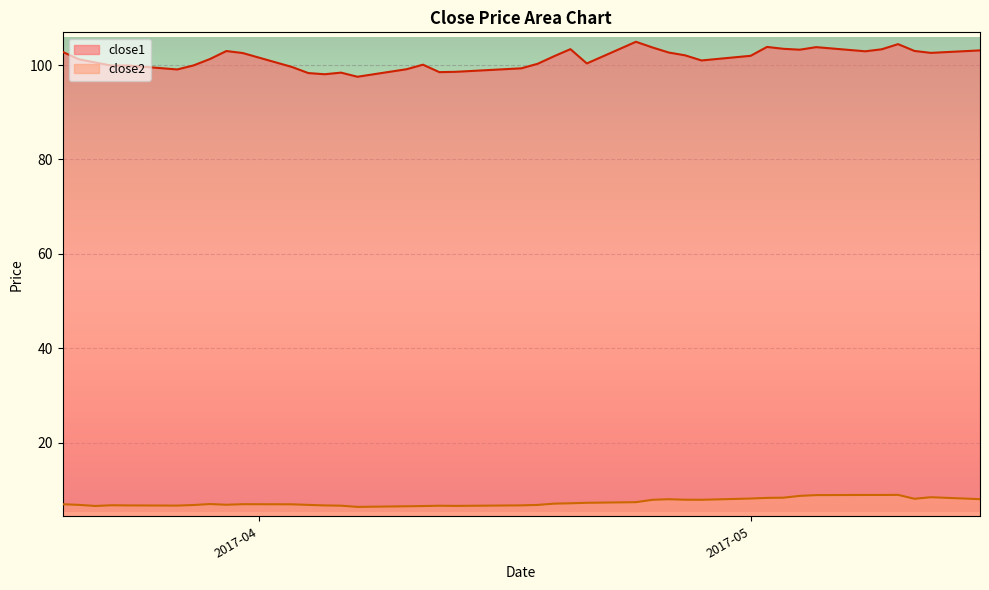

At 2017-05-12, list the series in order from largest to smallest.

close1, close2